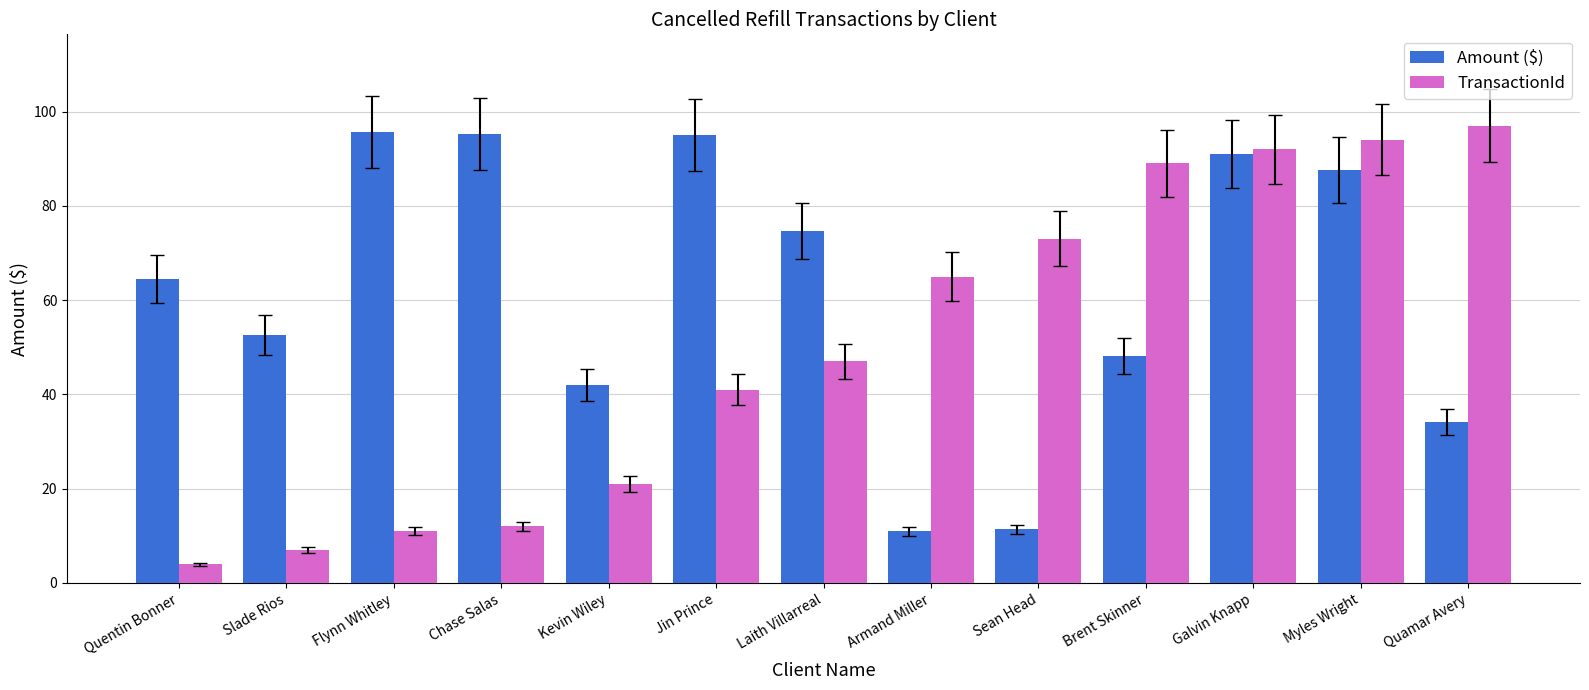

What are all the series names shown in the legend?

Amount ($), TransactionId